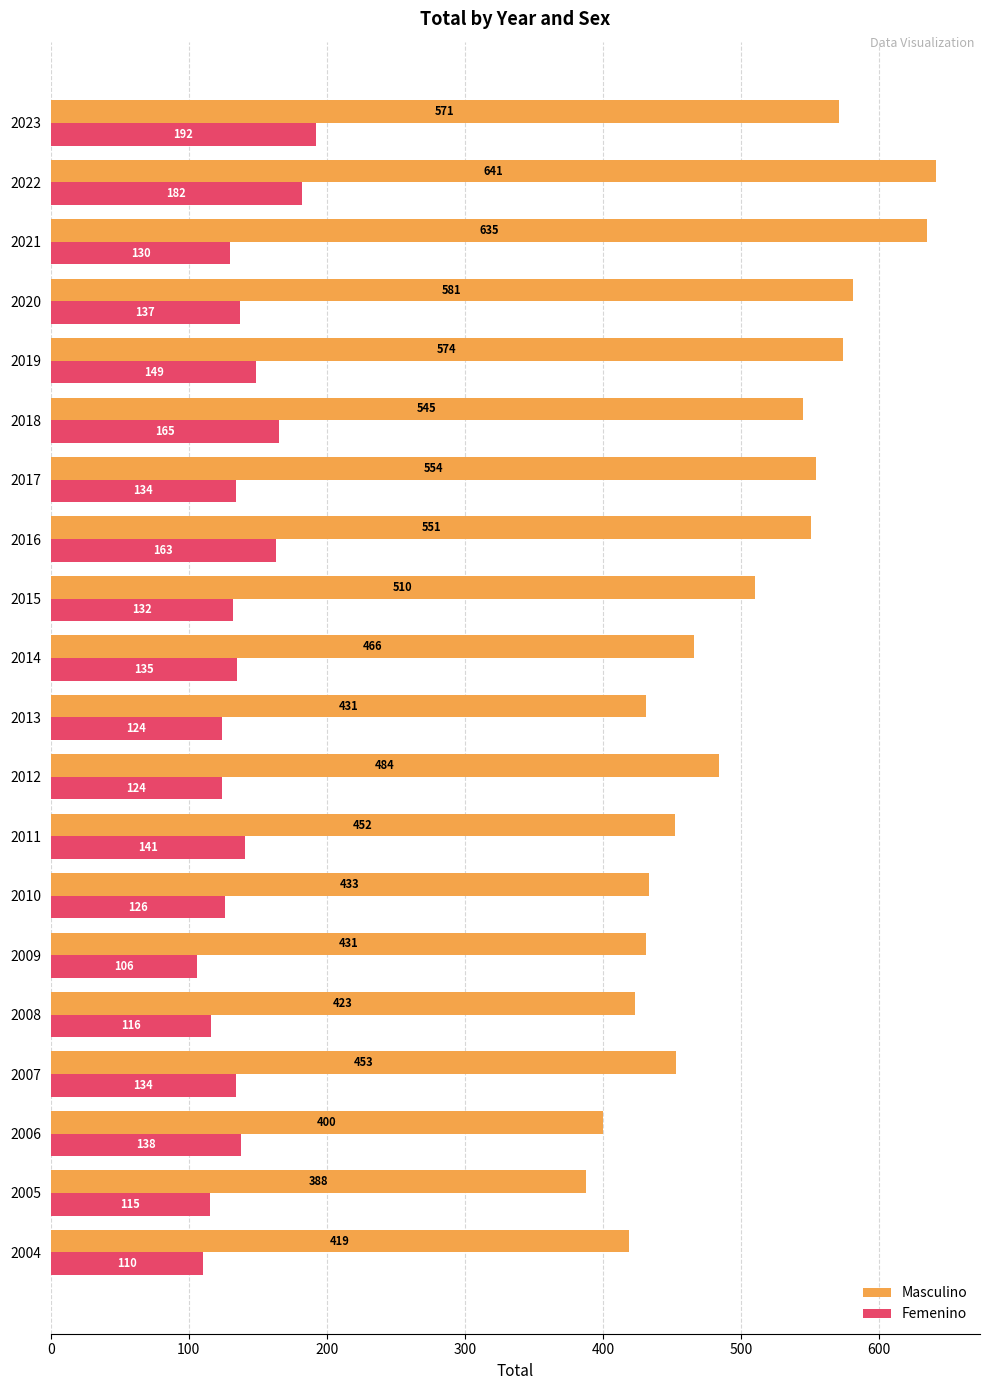

What is the difference between the highest and lowest values at 2012?

360